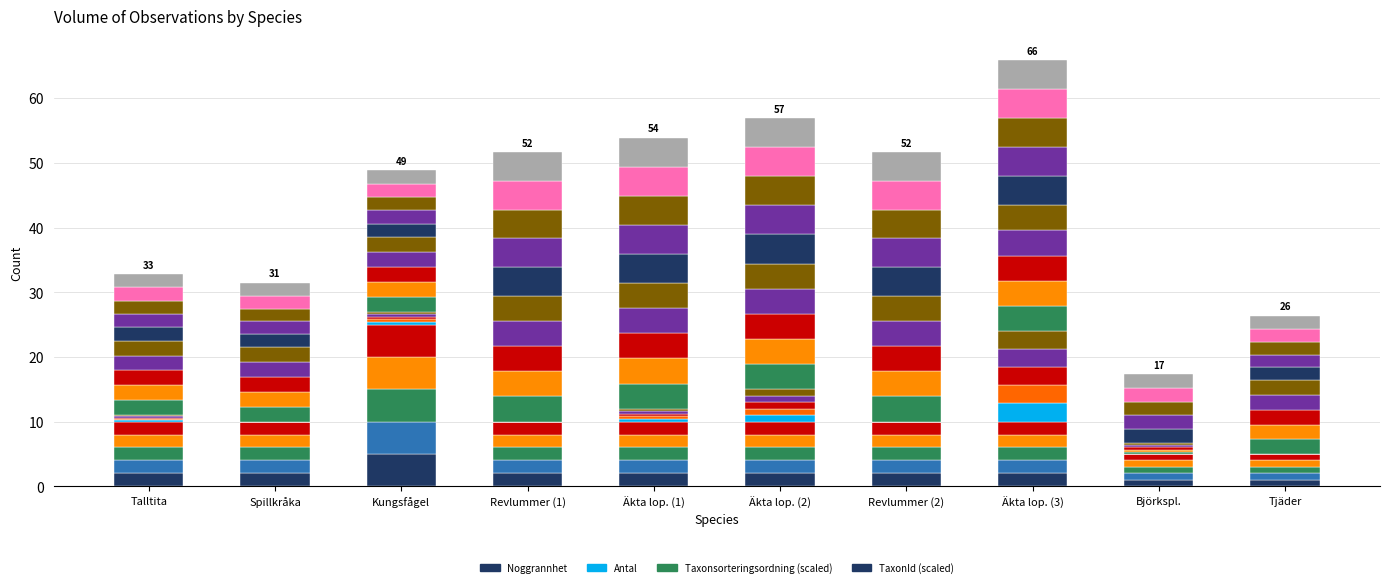

The TaxonId series shows 0.7 at Spillkråka. True or false?

False